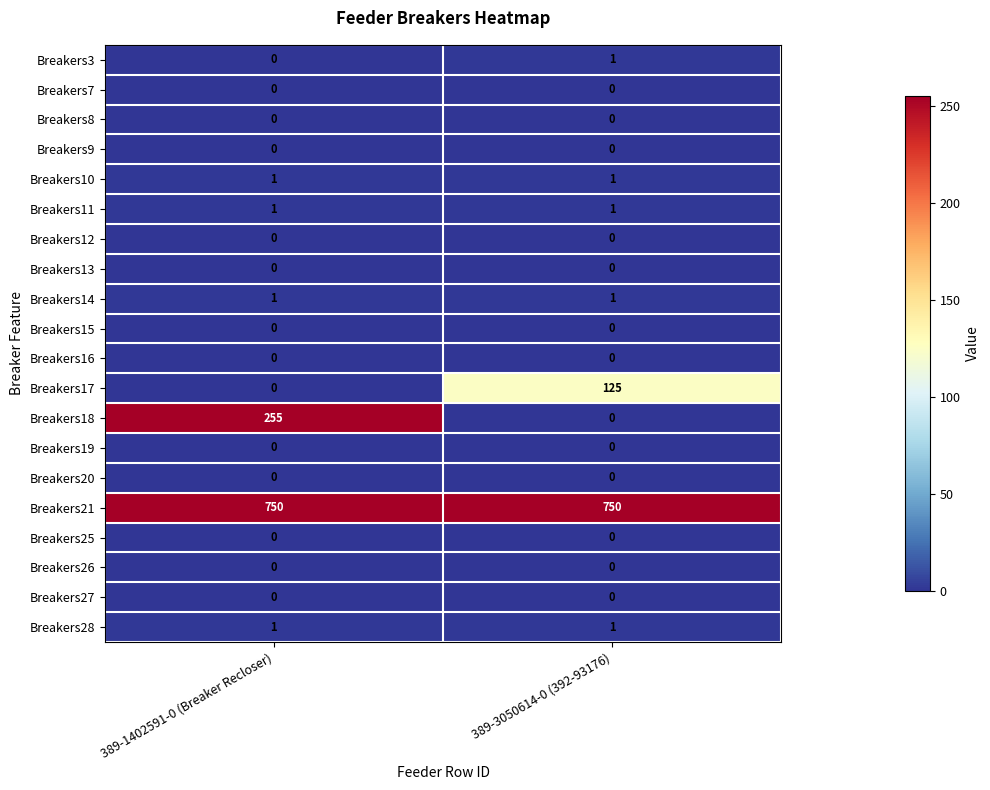

What is the greatest value displayed?

750